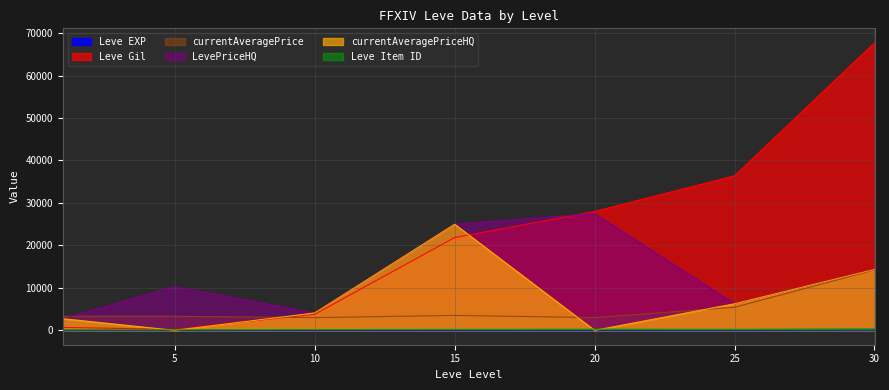

At which category is the sum across all series the highest?

30